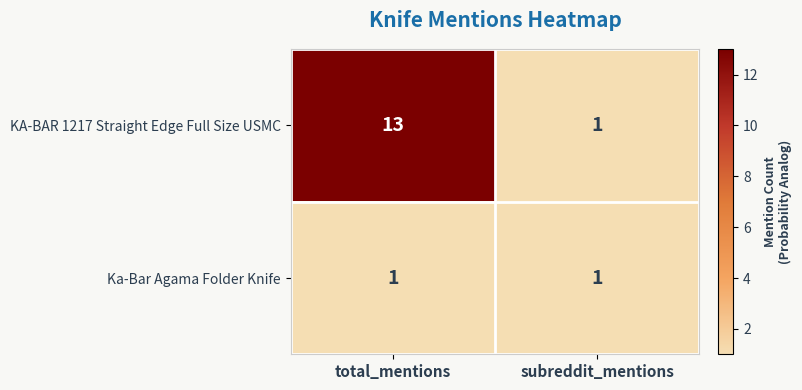

Reading left to right, list all the values displayed in this chart.

KA-BAR 1217 Straight Edge Full Size USMC: total_mentions=13	subreddit_mentions=1
Ka-Bar Agama Folder Knife: total_mentions=1	subreddit_mentions=1